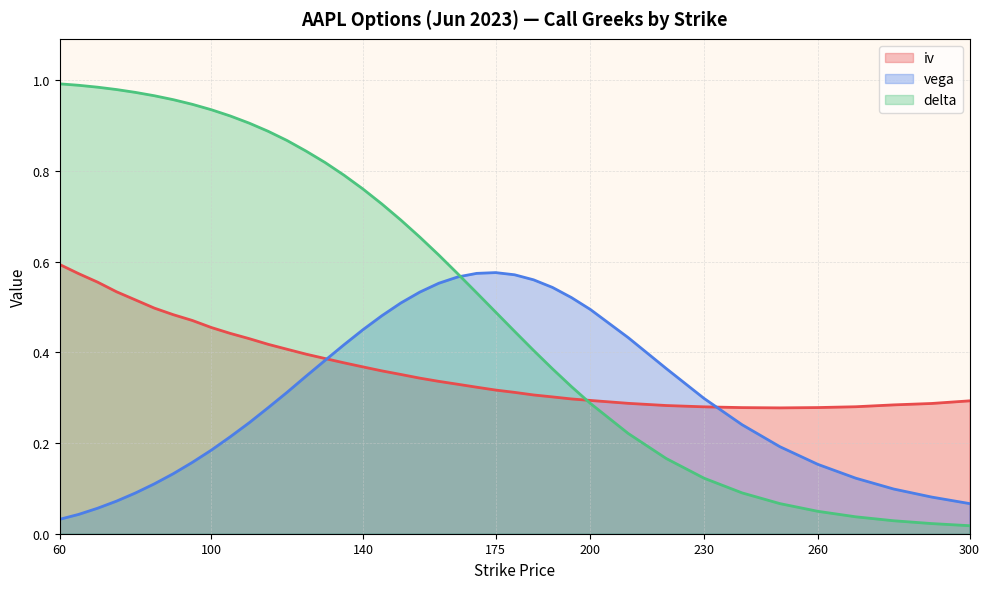

How many times do delta and vega cross each other?

1